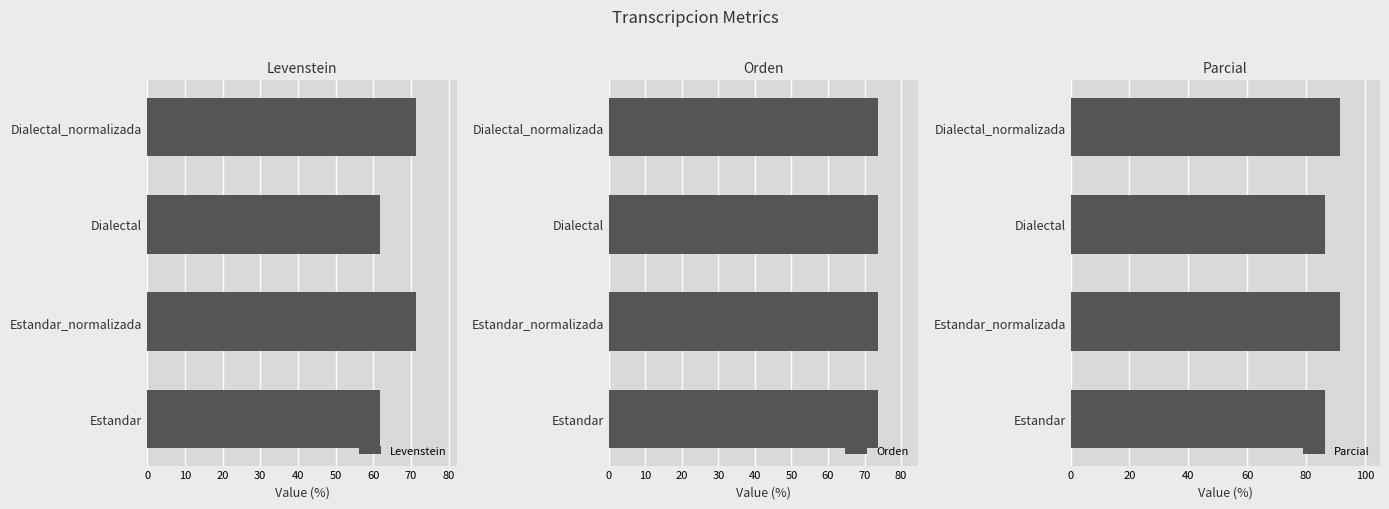

How many series are shown in this chart?

3